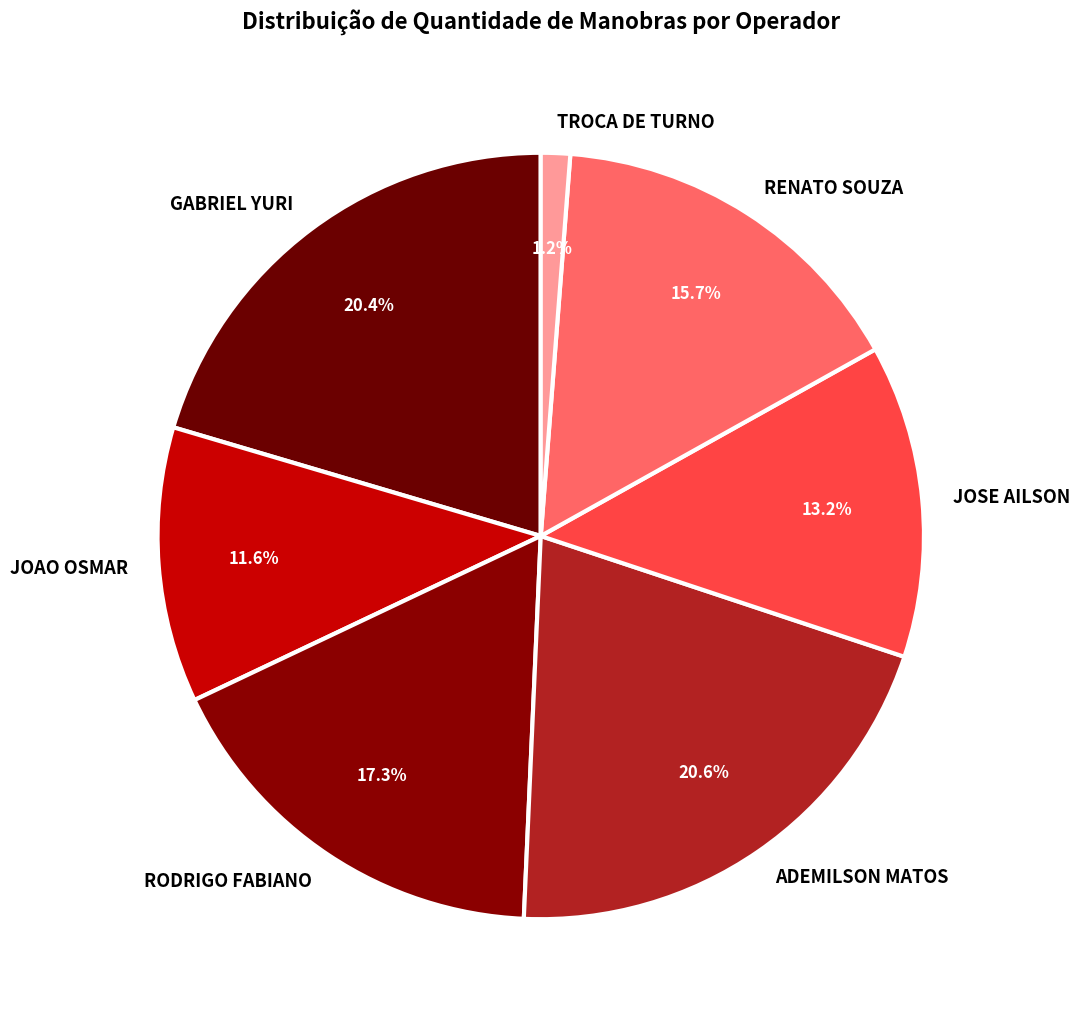

Is it true that JOAO OSMAR is 1% of the pie?

False